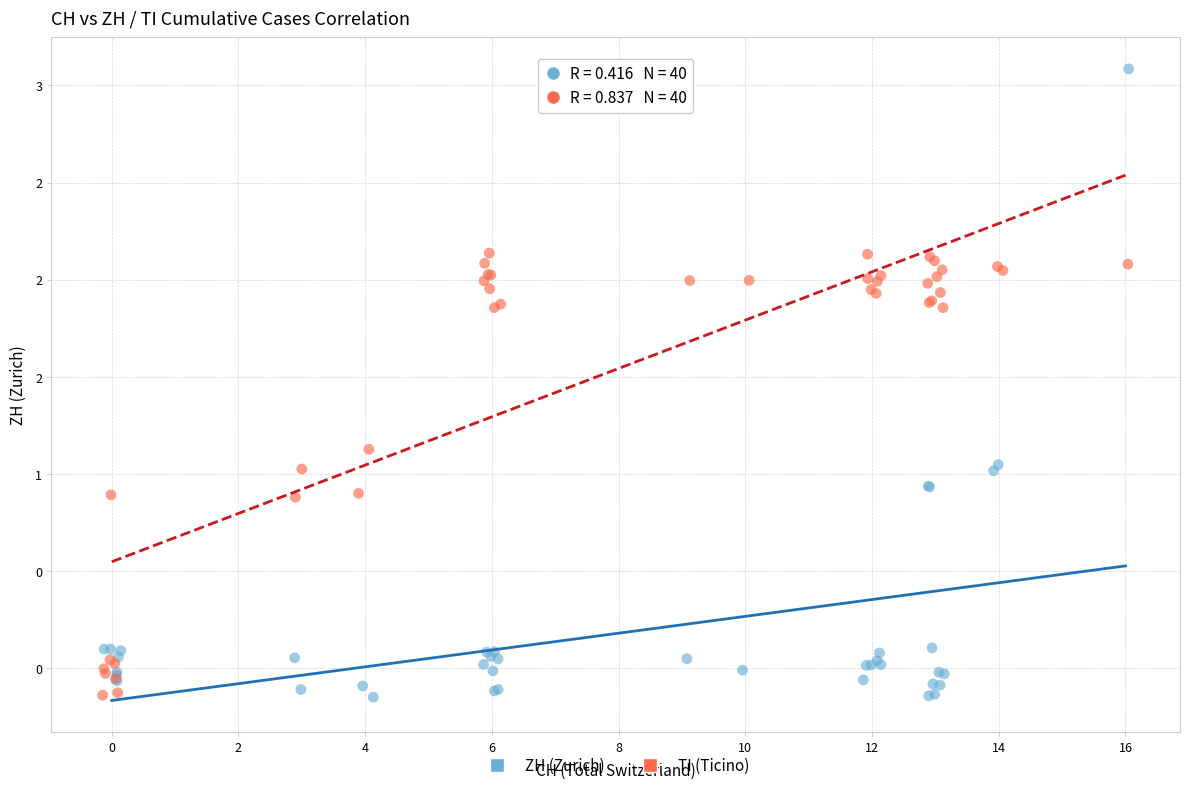

What are all the series names shown in the legend?

ZH (Zurich), TI (Ticino)